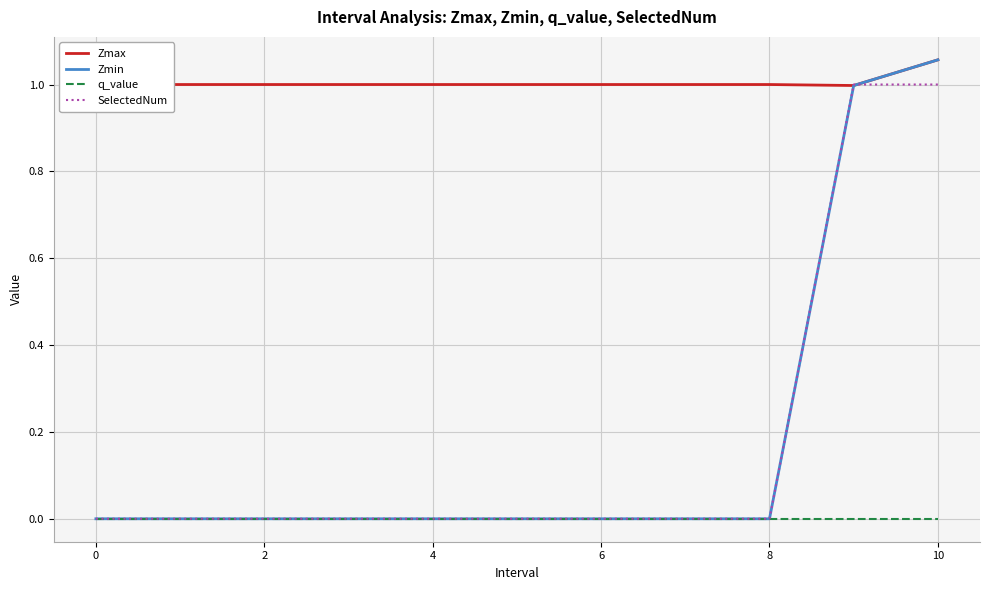

True or false: Zmax and q_value intersect in this chart.

False